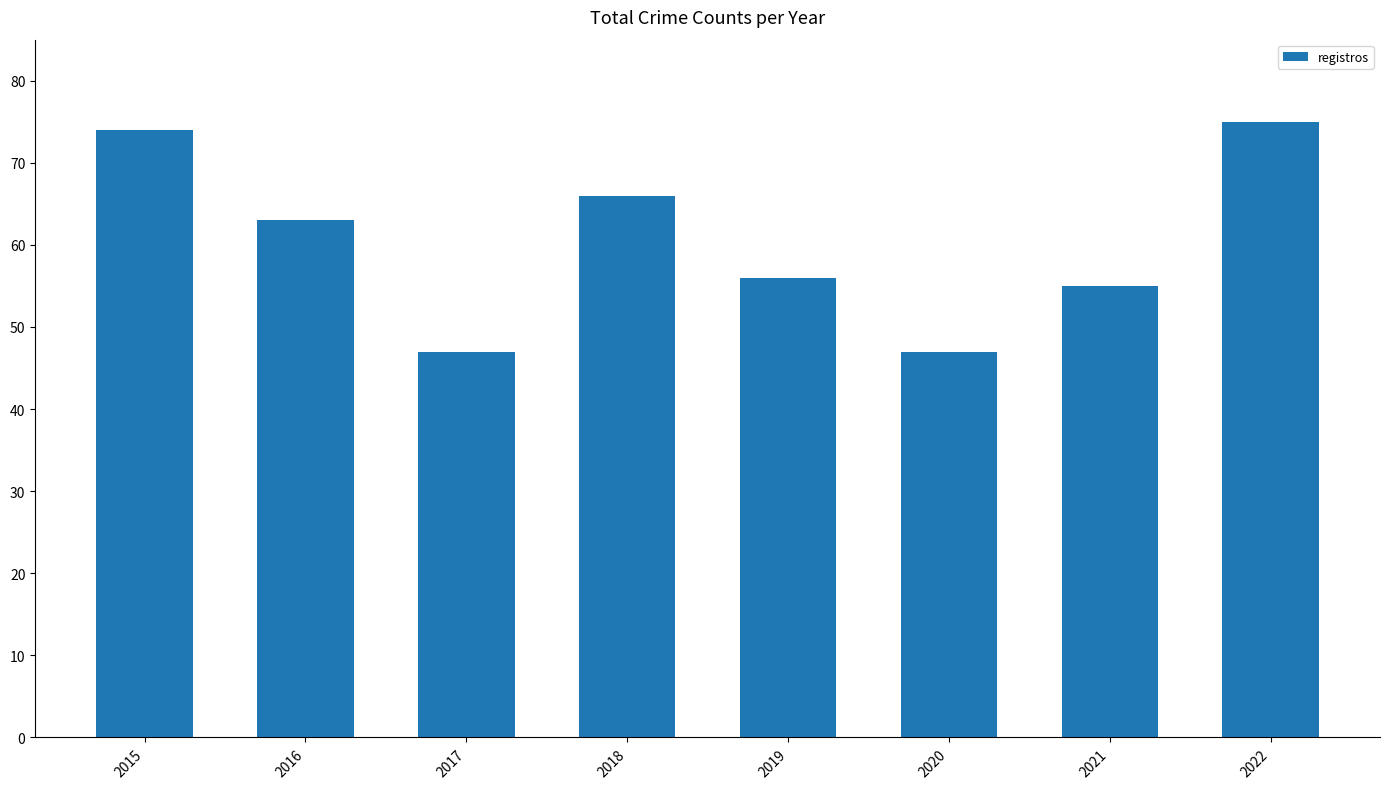

Reading left to right, transcribe all the data shown in this chart.

74	63	47	66	56	47	55	75